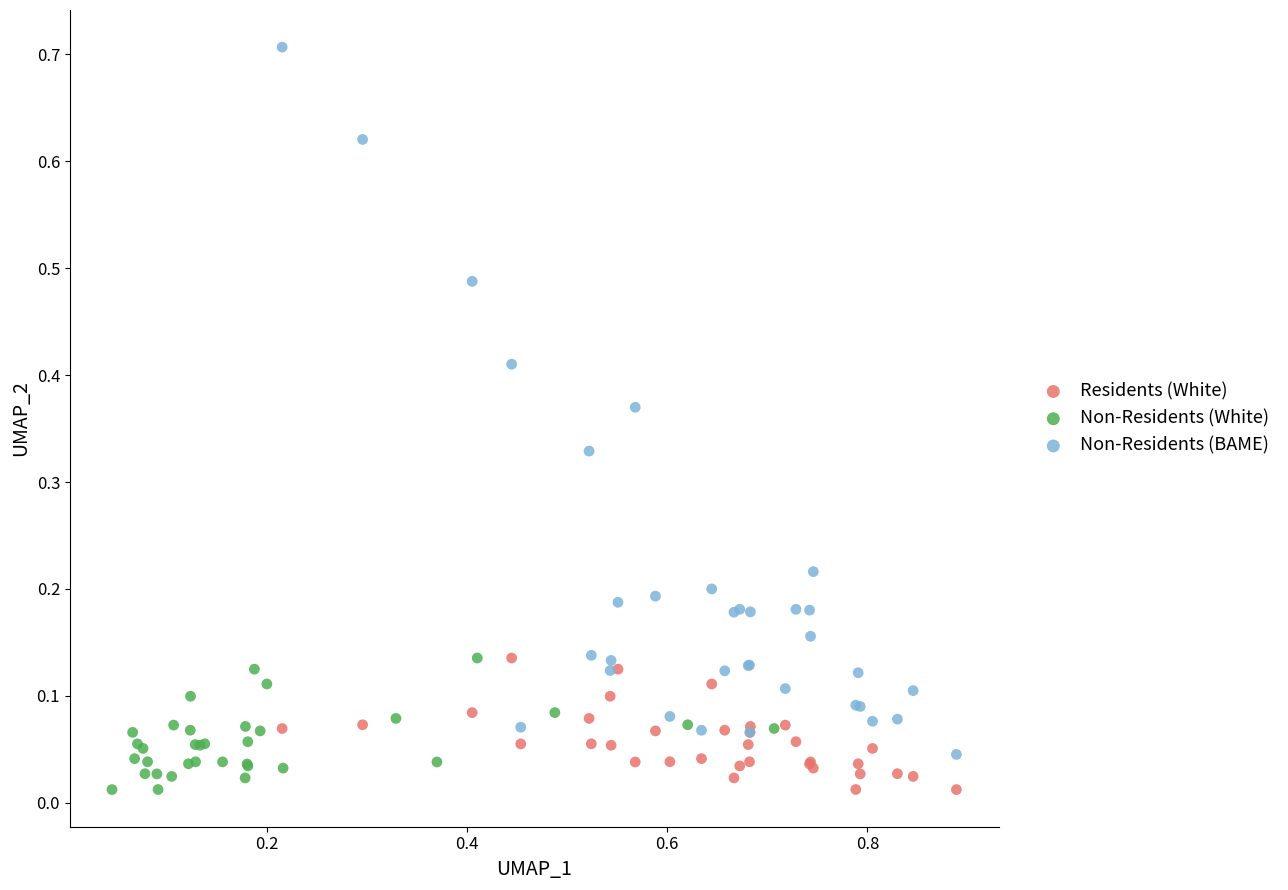

What are all the series names shown in the legend?

Residents (White), Non-Residents (White), Non-Residents (BAME)